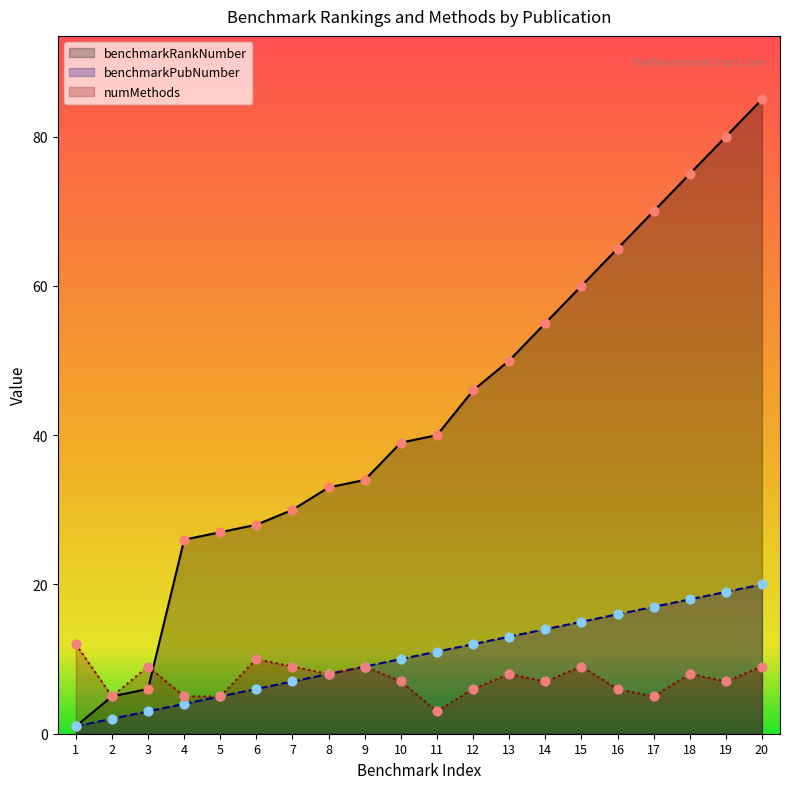

Which series has the widest spread of Y values?

benchmarkRankNumber